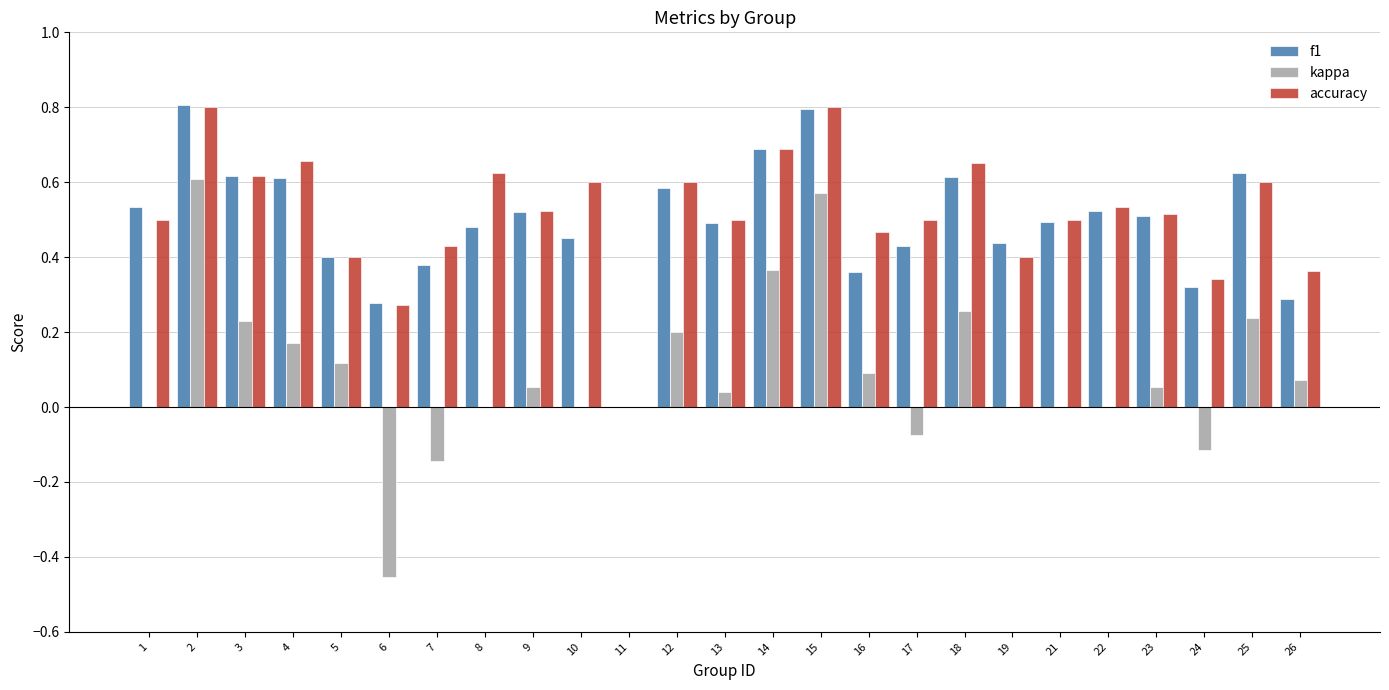

Are the bars horizontal?

No